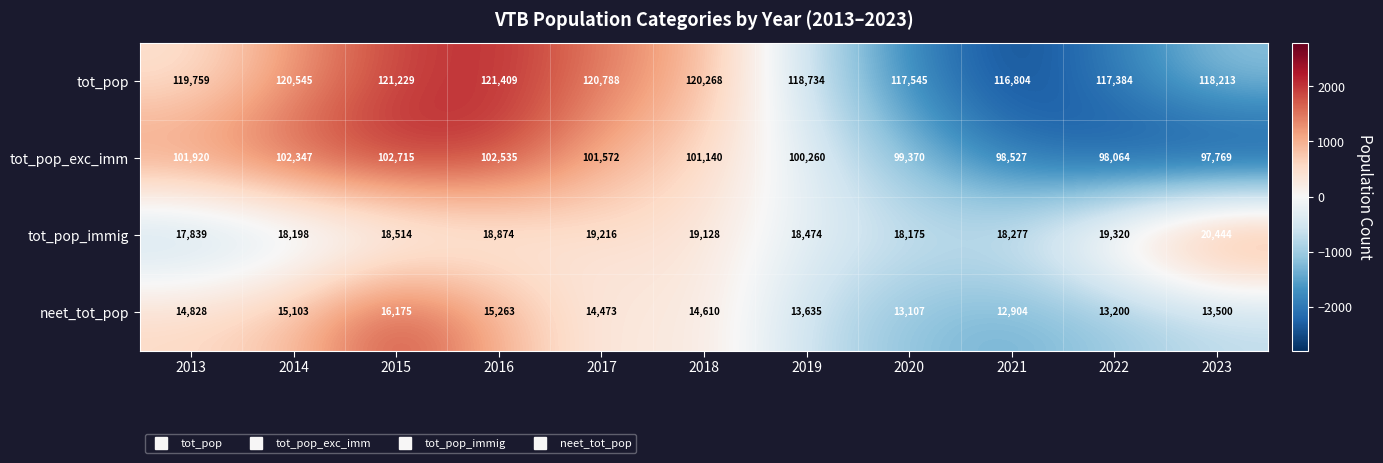

What is the sum of all neet_tot_pop values?

156798